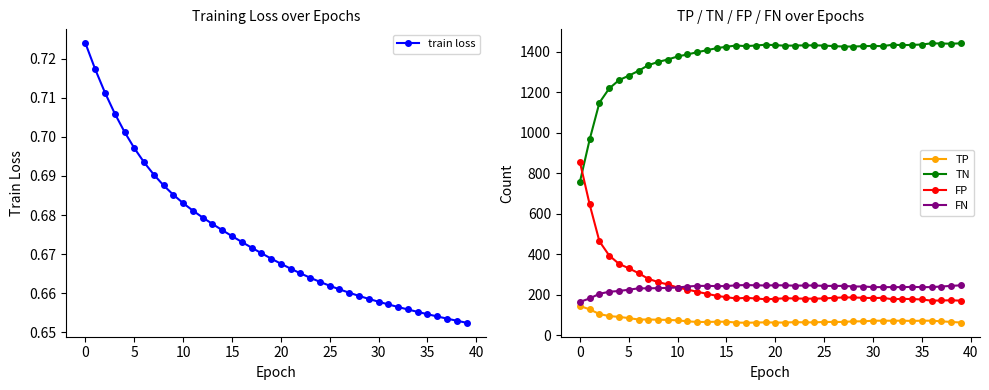

How many data points in FP are less than 185?

18